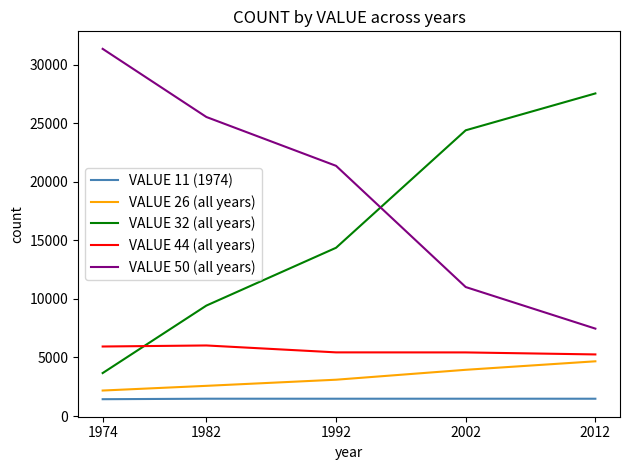

What is the total value across all series at 2002?

46286